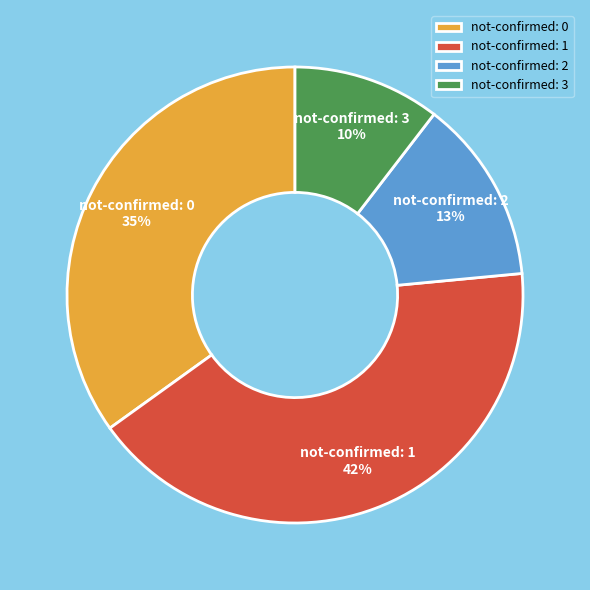

To the nearest percent, what is the difference between the not-confirmed: 2 and not-confirmed: 1 slice percentages?

29%